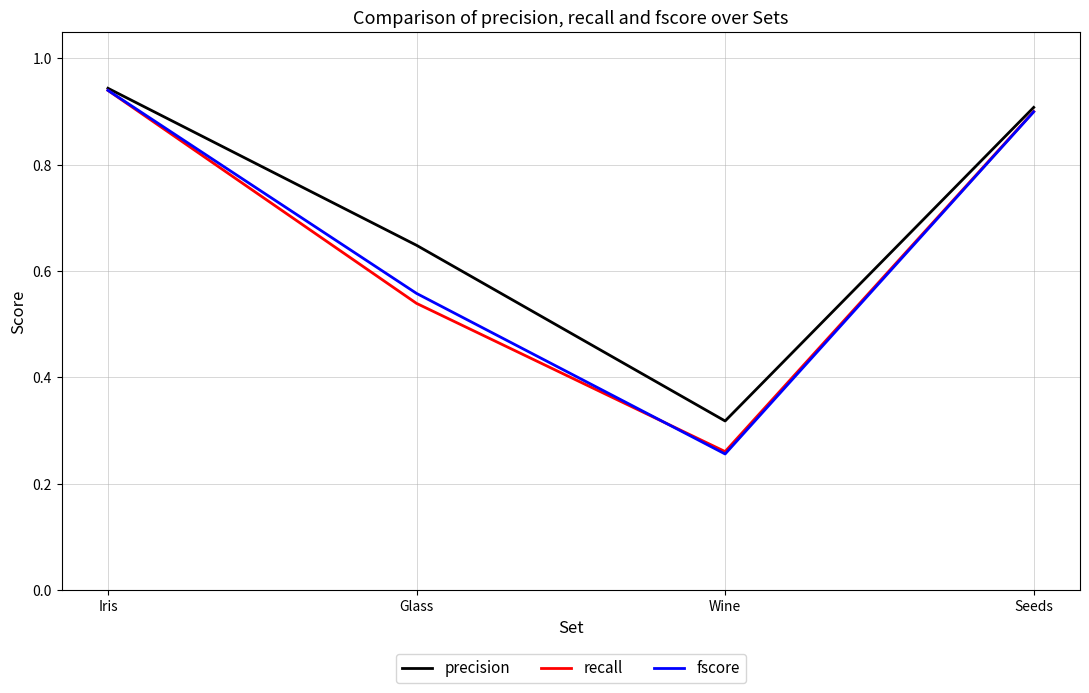

Rank the categories by precision value from lowest to highest.

Wine, Glass, Seeds, Iris